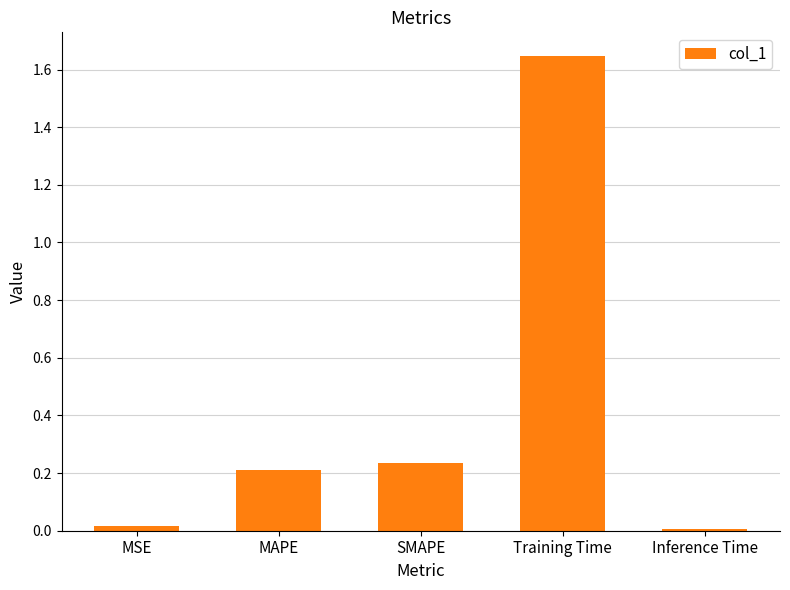

True or false: the data shows 0.8 at Training Time.

False